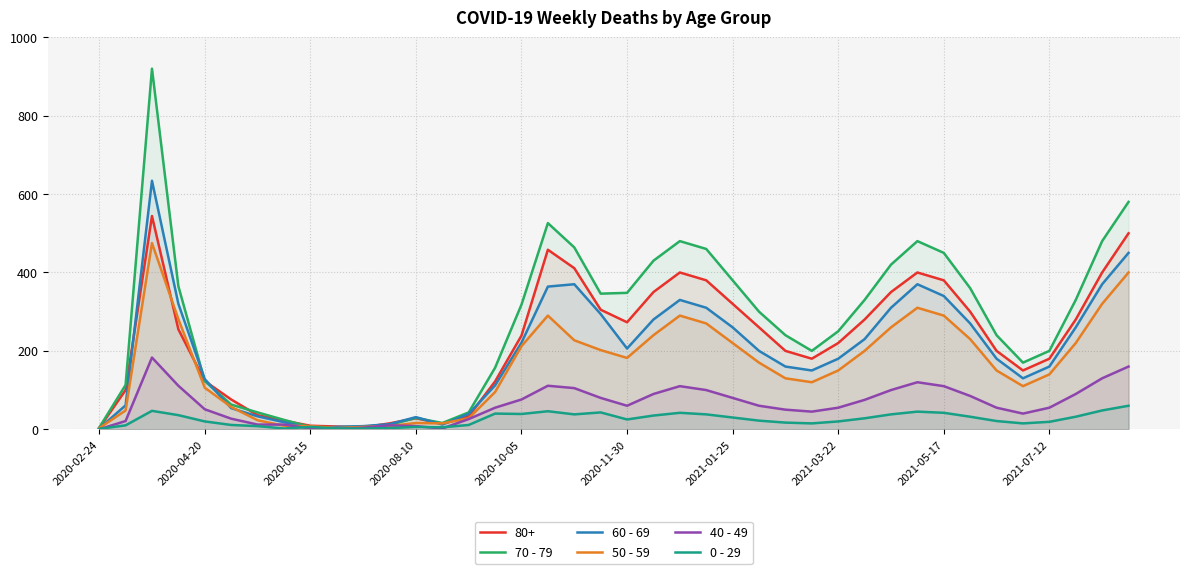

List the series in order of their peak value, highest first.

70 - 79, 60 - 69, 80+, 50 - 59, 40 - 49, 0 - 29